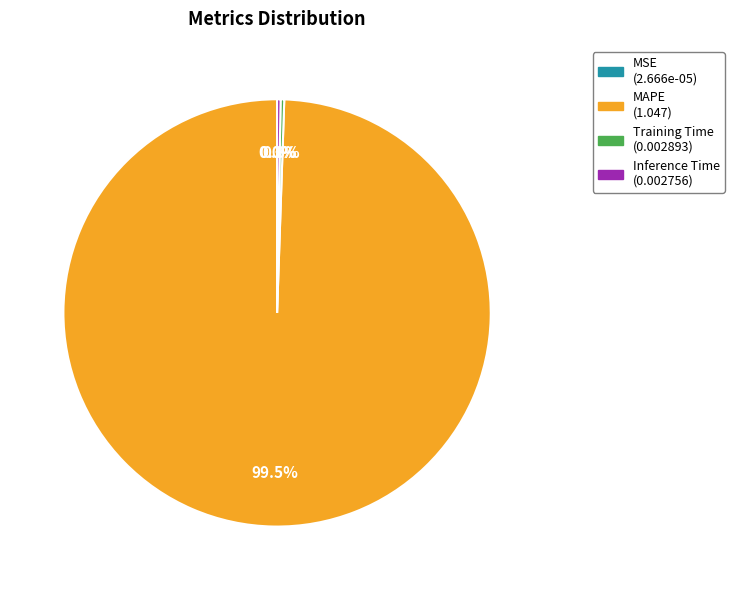

Which slice is the largest?

MAPE